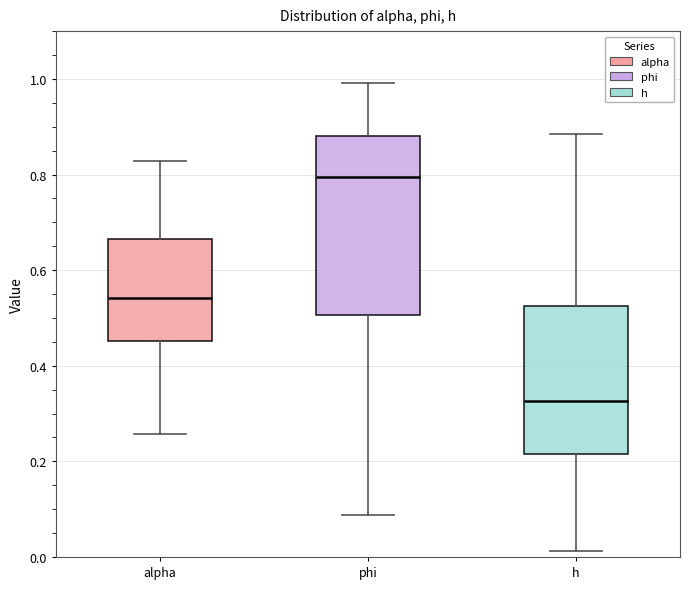

Reading left to right, transcribe this box plot: for each box, give where its median line is, the range the box spans, and where its two whiskers end, as read against the y-axis. The values are not printed on the chart, so give them approximately, as read against the axis.

alpha: median 0.54, box 0.46 to 0.66, whiskers 0.26 to 0.82
phi: median 0.80, box 0.50 to 0.88, whiskers 0.08 to 1.00
h: median 0.32, box 0.22 to 0.52, whiskers 0.02 to 0.88